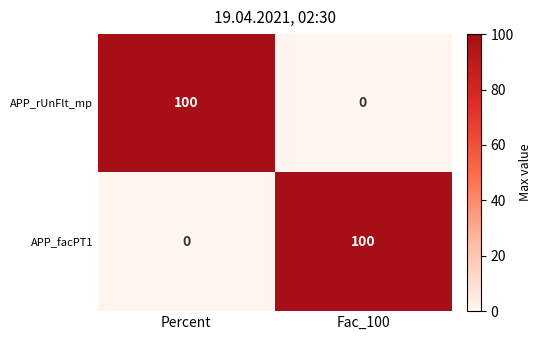

What is the spread (max minus min) of values at Percent?

100